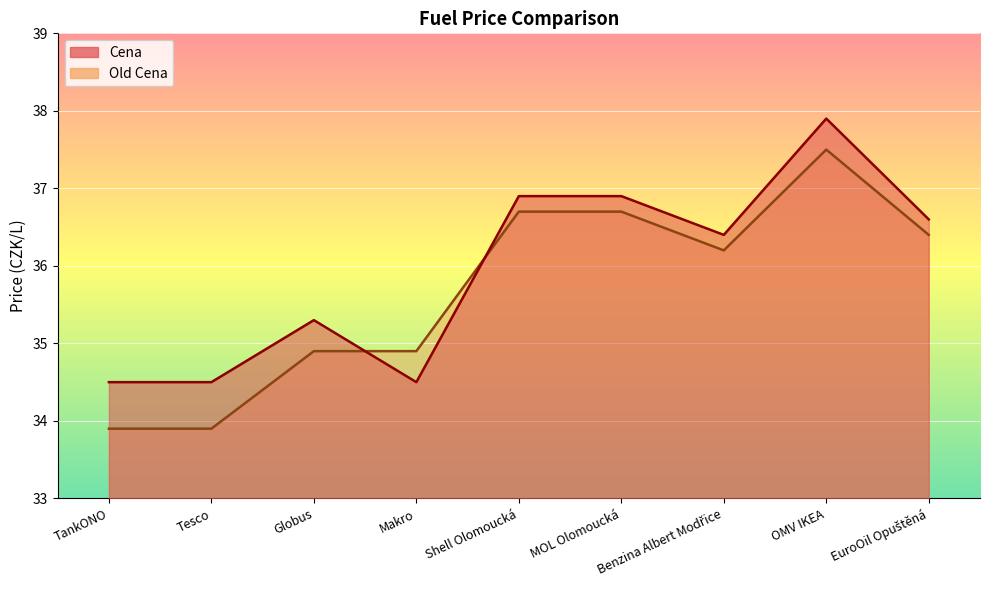

At which category does Cena reach its first local peak?

Globus